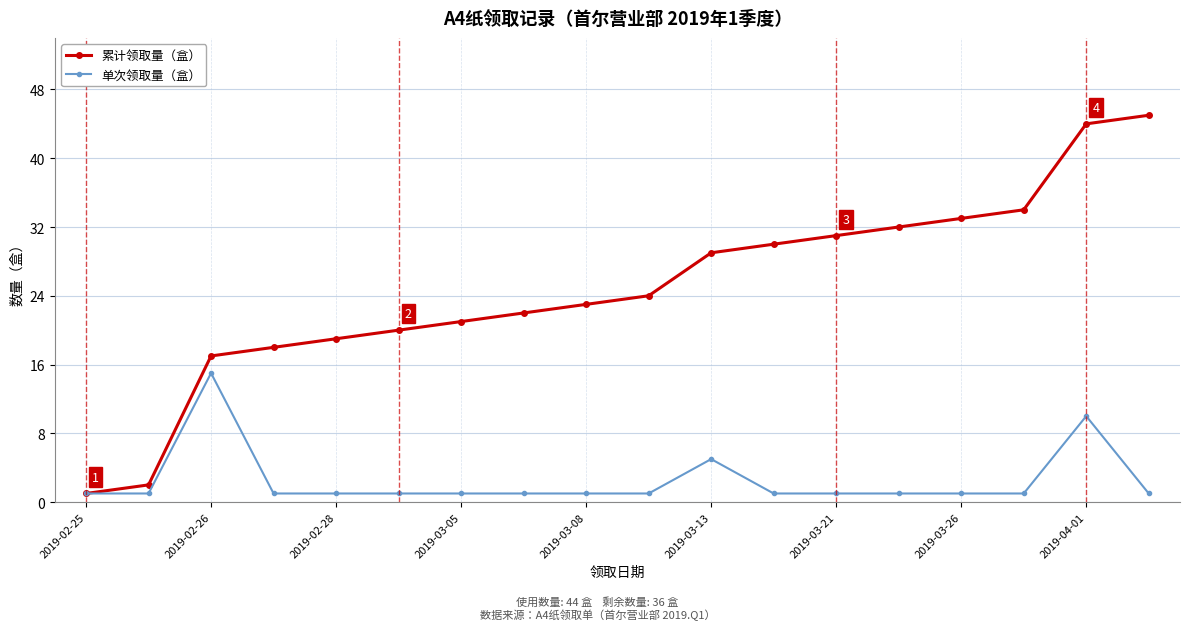

What is the maximum value for 单次领取量（盒）?

15